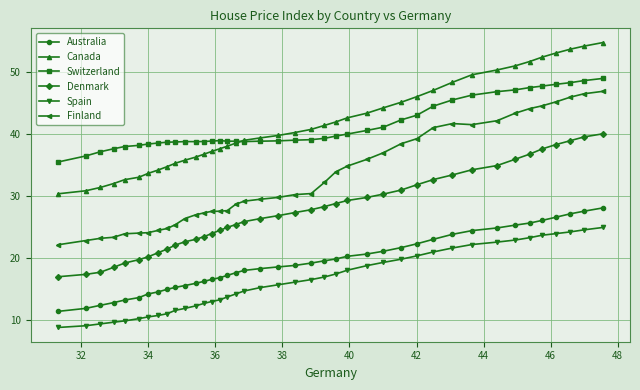

Which series has the largest range (max minus min)?

Finland